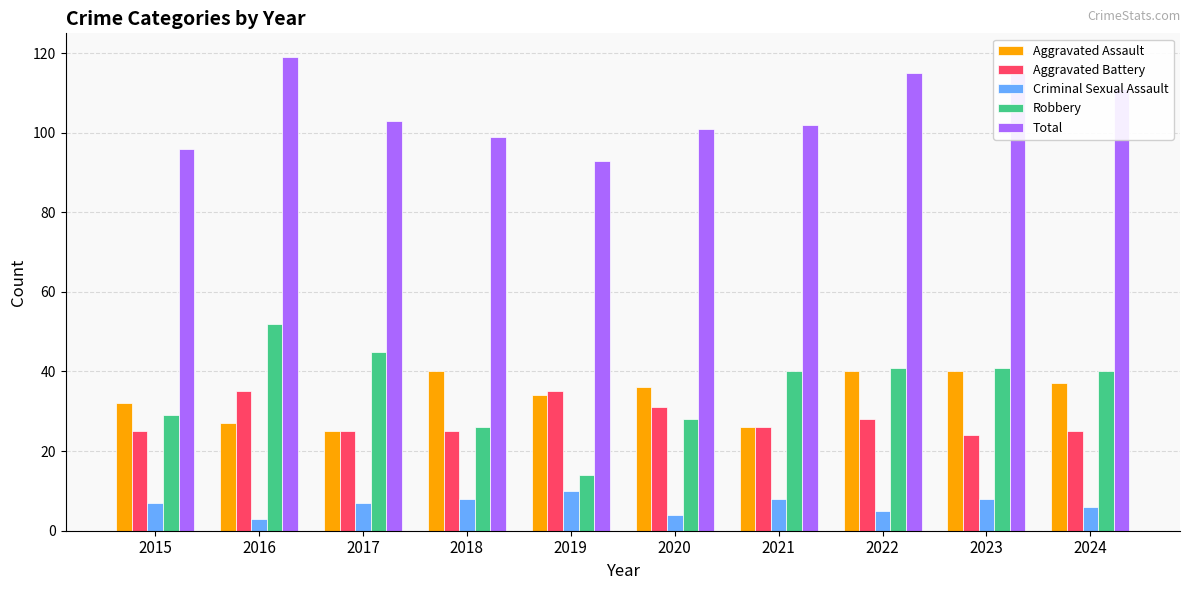

How many groups of bars are there?

10